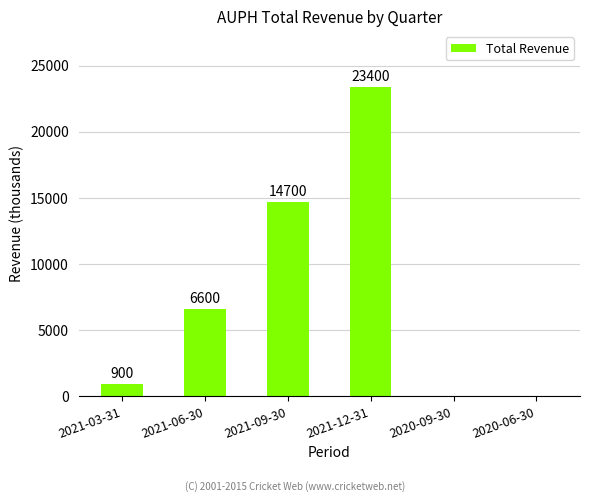

Which label corresponds to the largest value in the chart?

2021-12-31